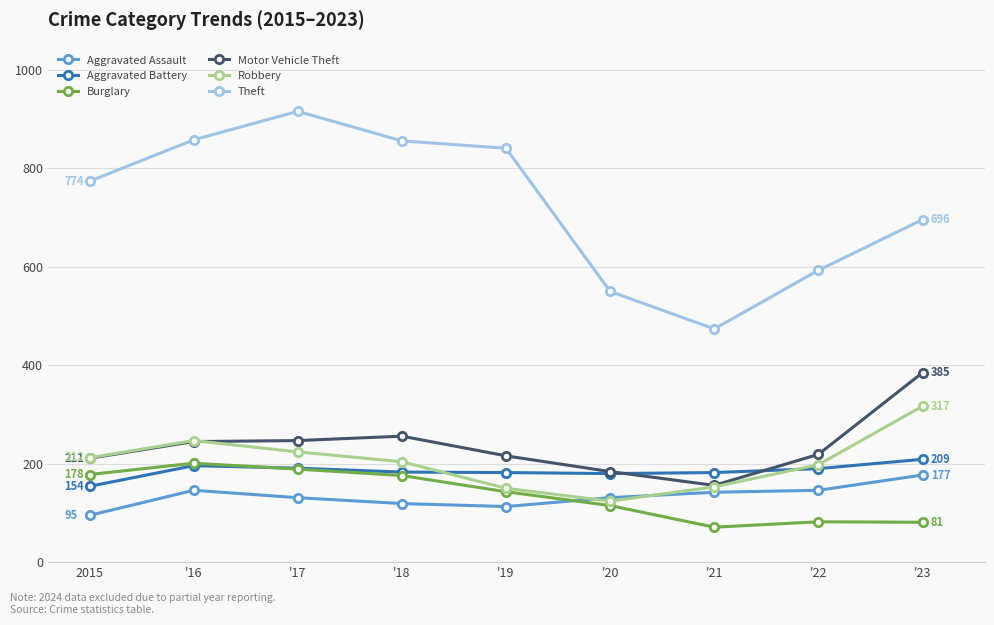

What is the sum of the Burglary values at '17 and '23?

270